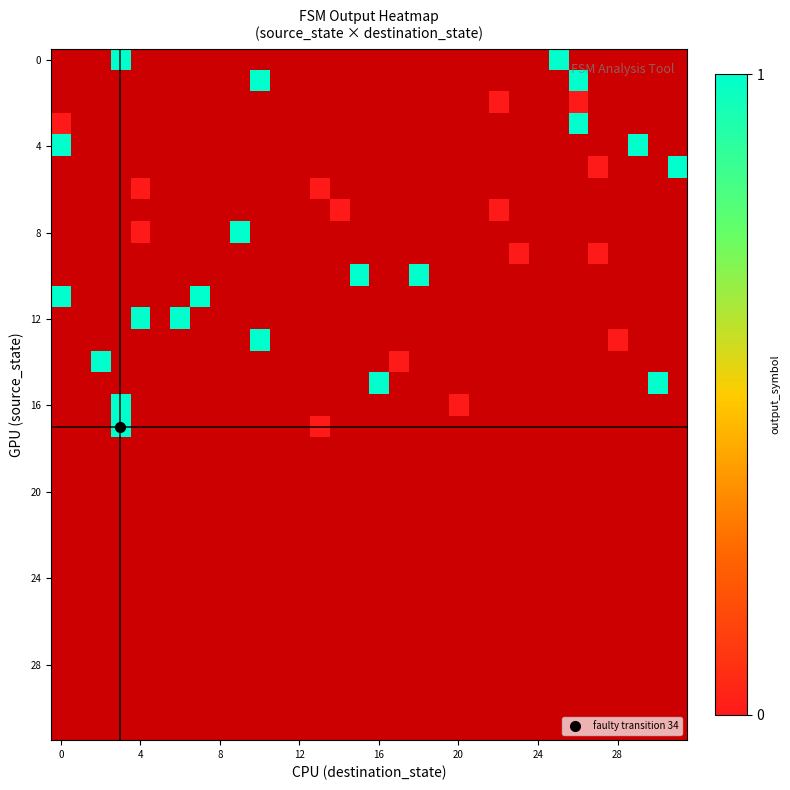

Count the number of categories in the chart.

32